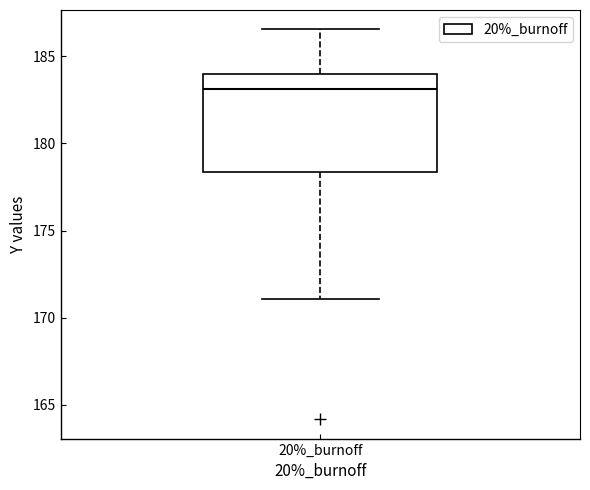

Where does the median line of the box for 20%_burnoff sit on the y-axis? The values are not printed on the chart, so give them approximately, as read against the axis.

183.0